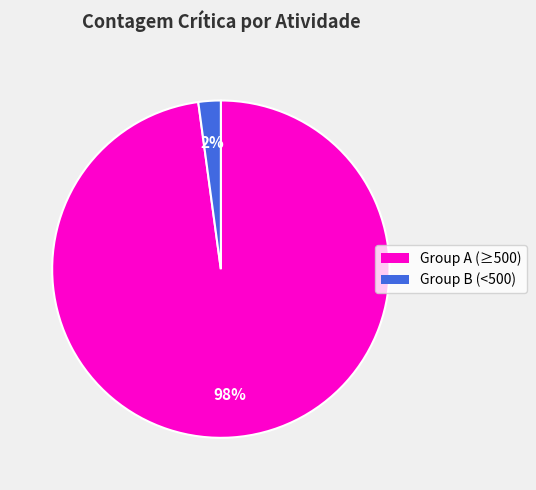

Does any single category account for the majority?

Yes